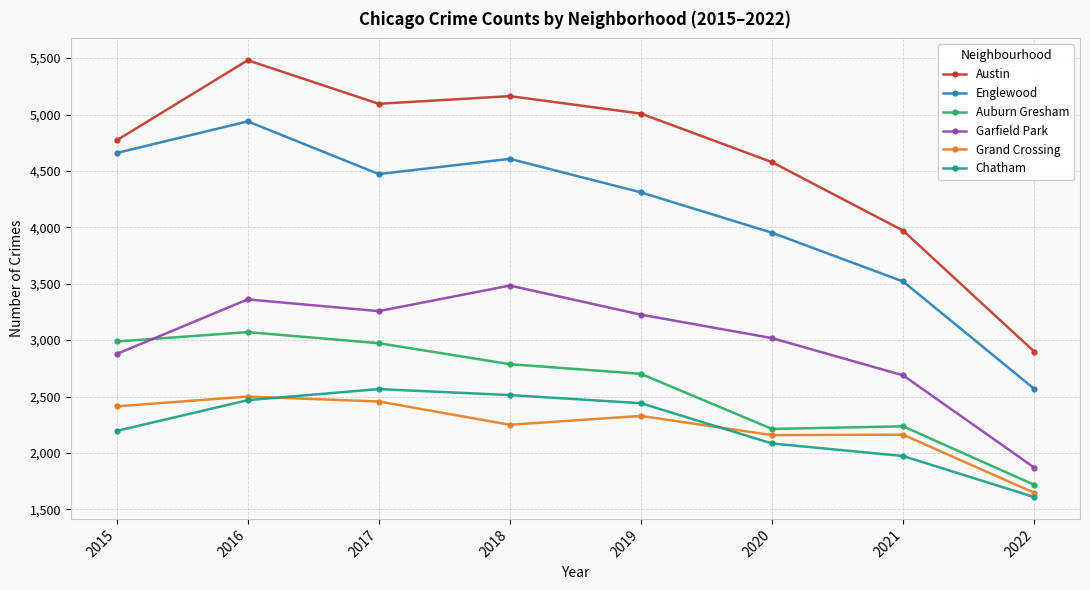

Count the number of categories in the chart.

8